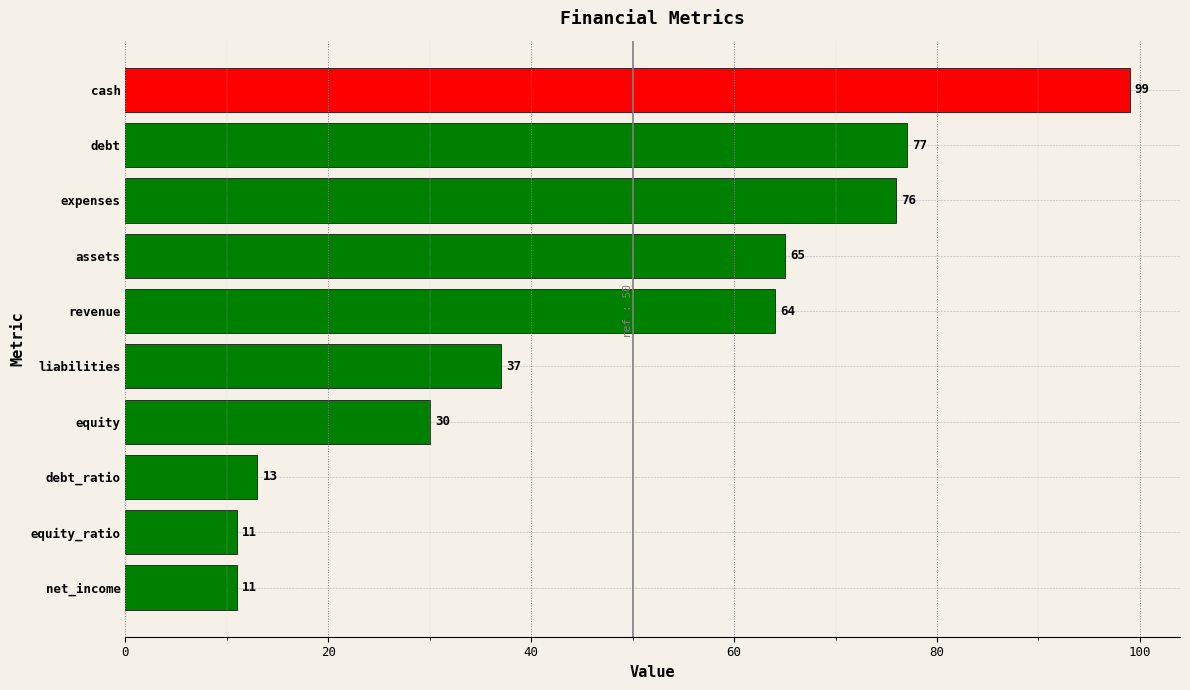

Between assets and cash, which is larger?

cash